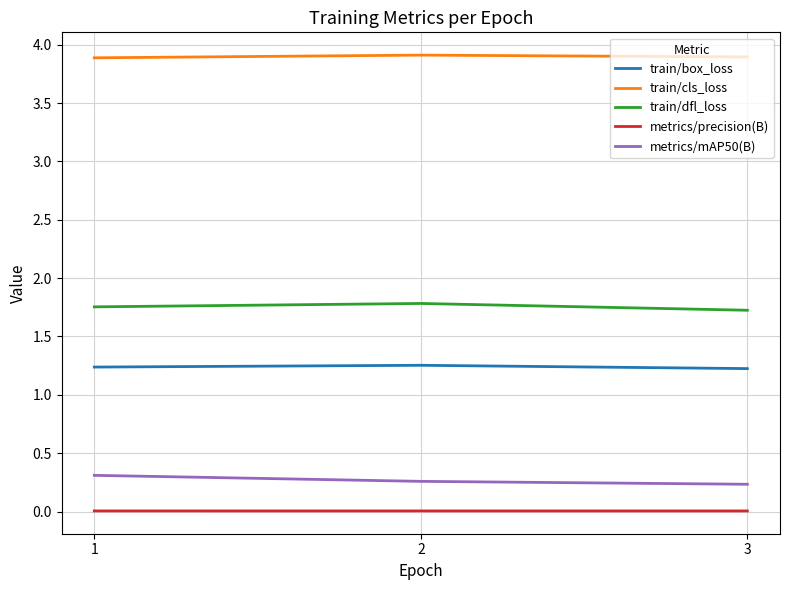

What is the sum of the train/dfl_loss values at 1 and 3?

3.5